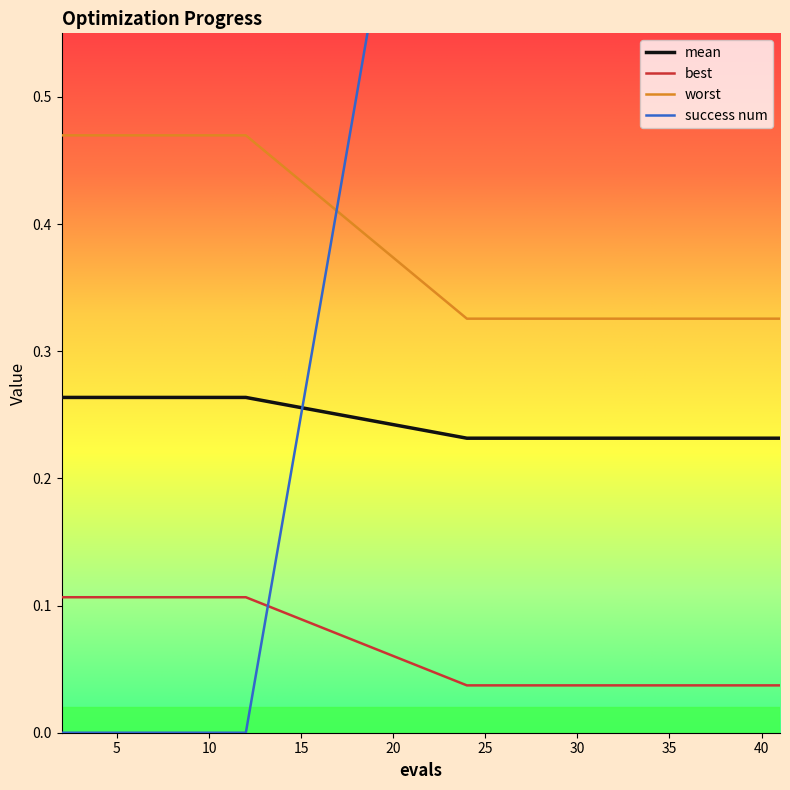

Which series changed the most between 2 and 12?

mean